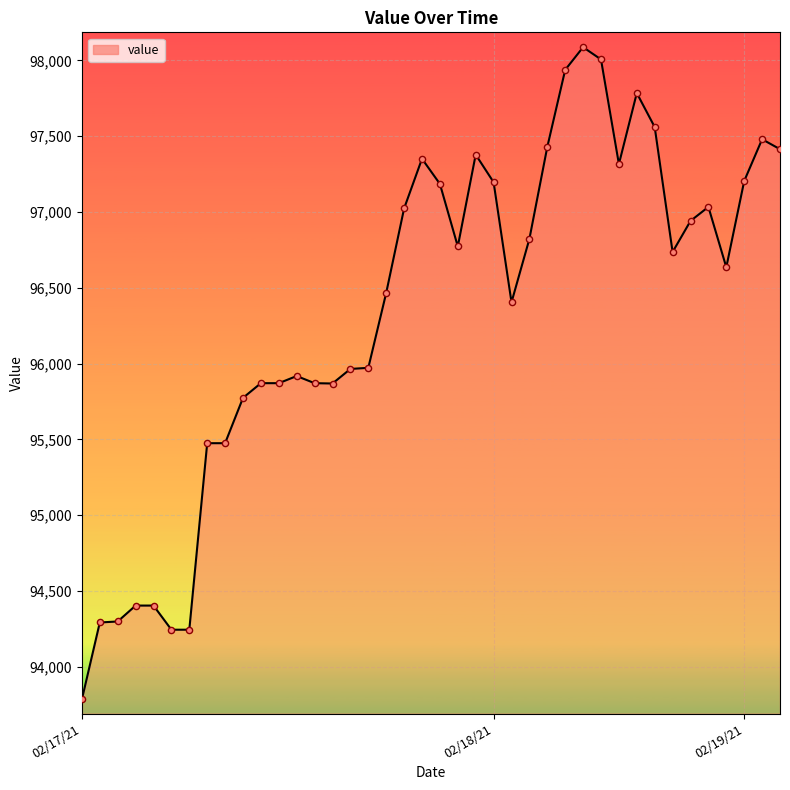

What is the maximum value shown in the chart?

98086.8